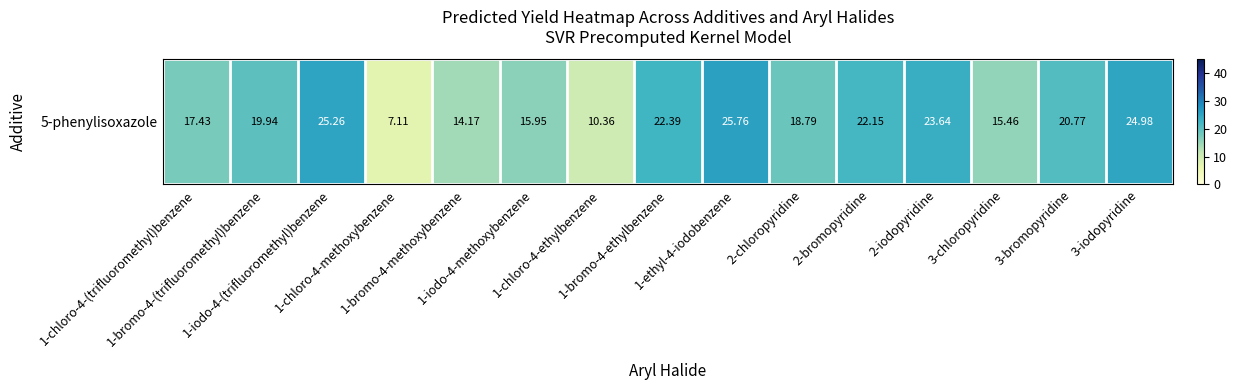

What is the sum of all values?

284.2